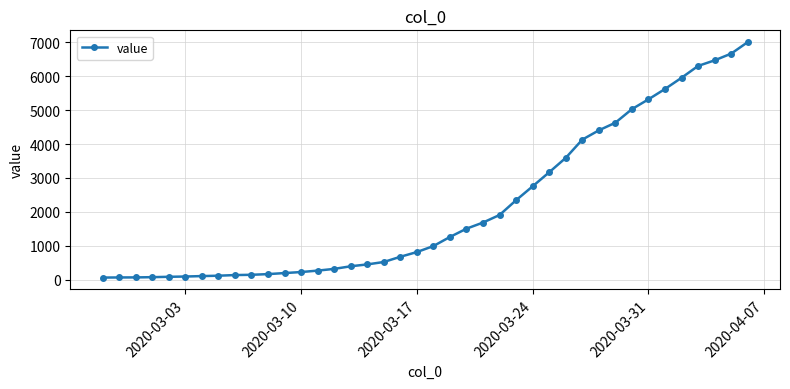

What is the value of the 18th point from the left?

523